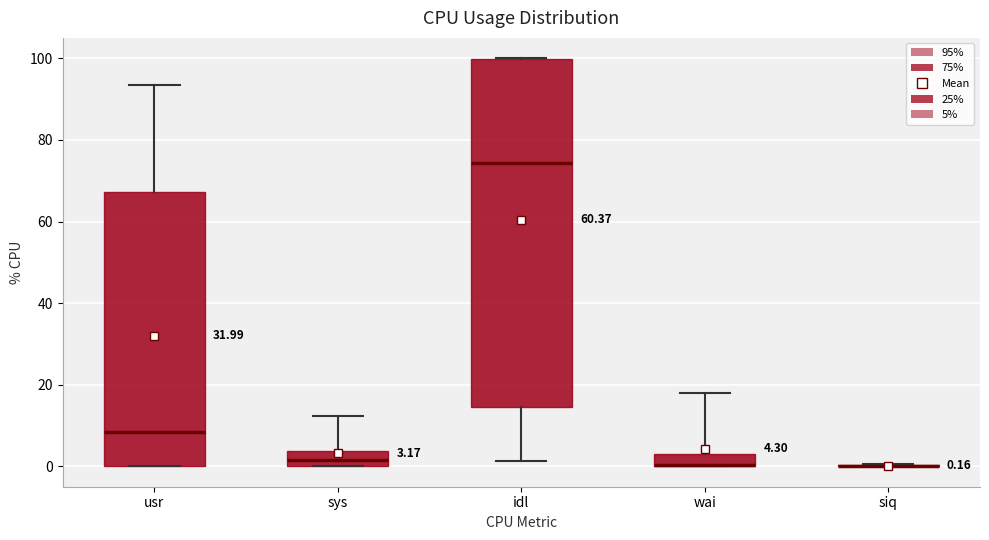

Comparing the boxes themselves (not the whiskers), which one is the tallest?

idl